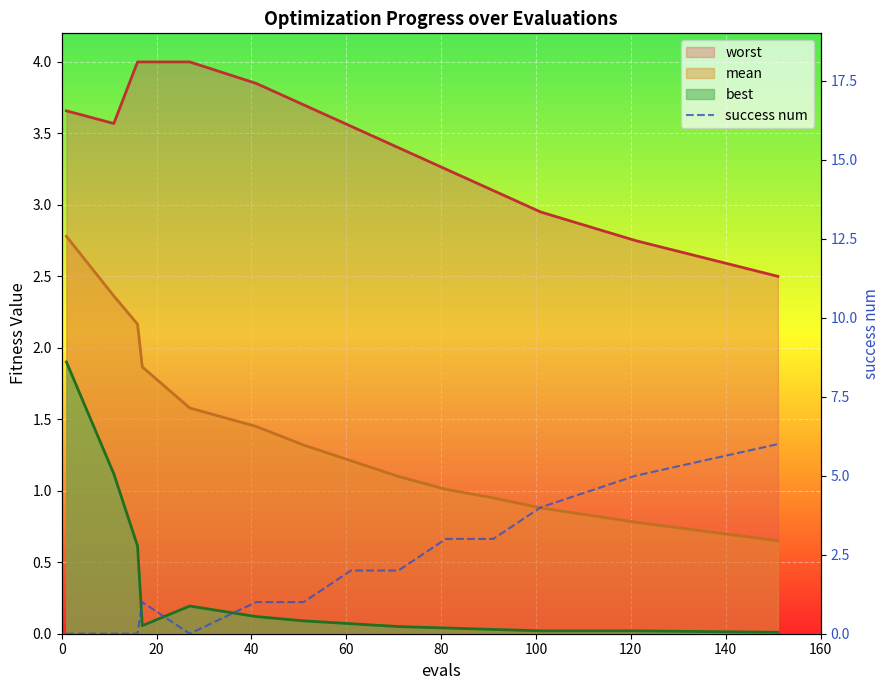

Reading left to right, list all the values displayed in this chart.

0	0	0	1	0	1	1	2	2	3	3	4	5	6